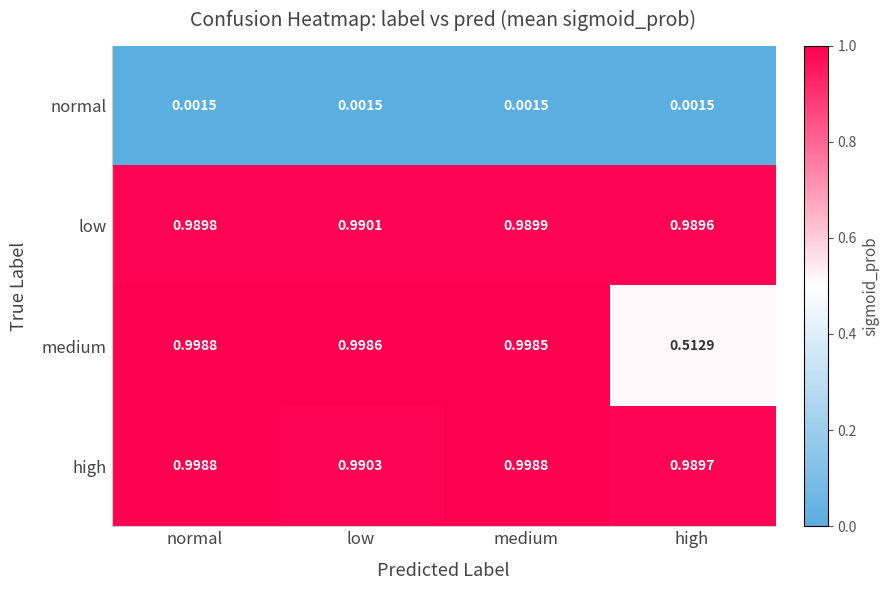

List the labels in order of medium value, largest first.

normal, low, medium, high